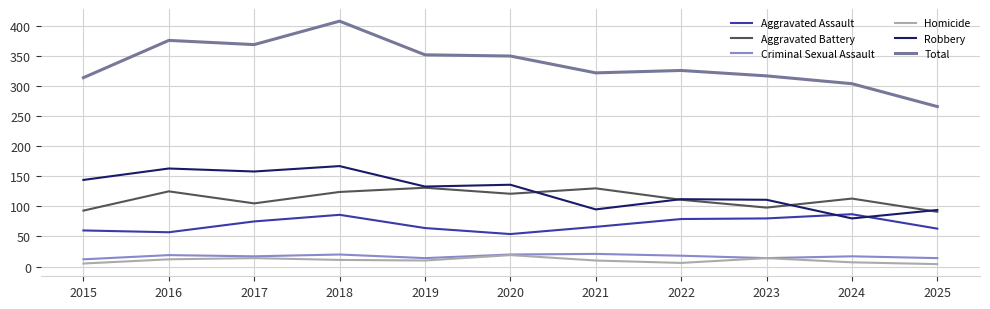

What is the sum of the Criminal Sexual Assault values at 2016 and 2017?

36